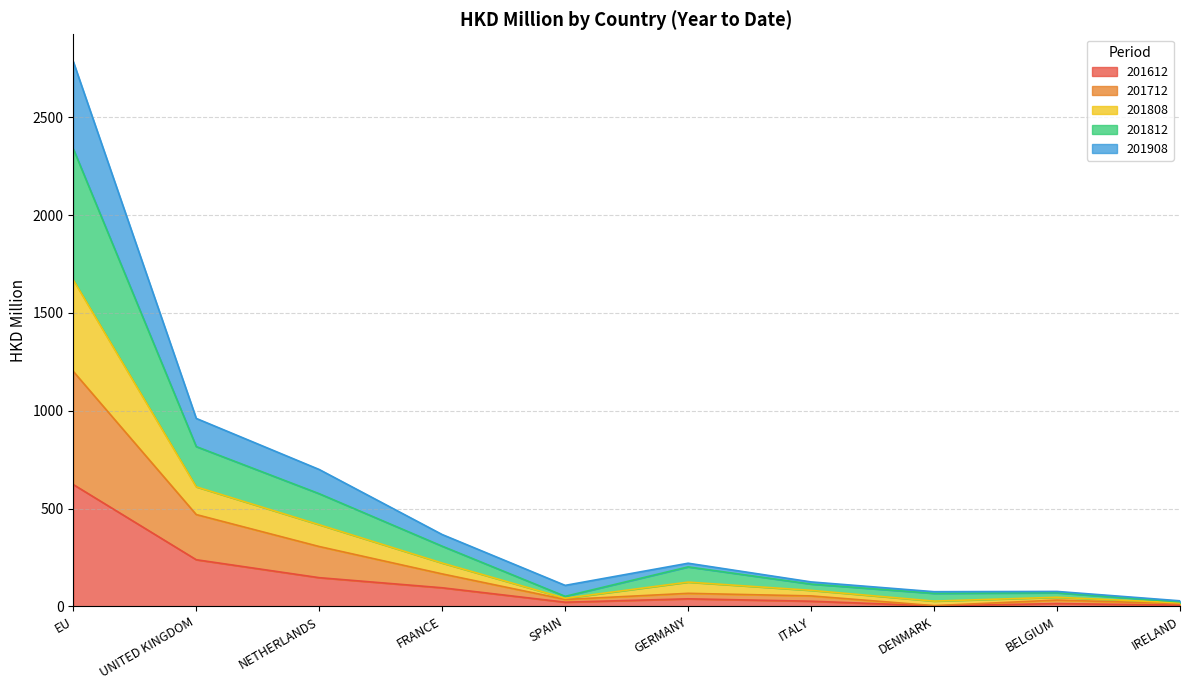

At which category does 201808 reach its first local peak?

GERMANY